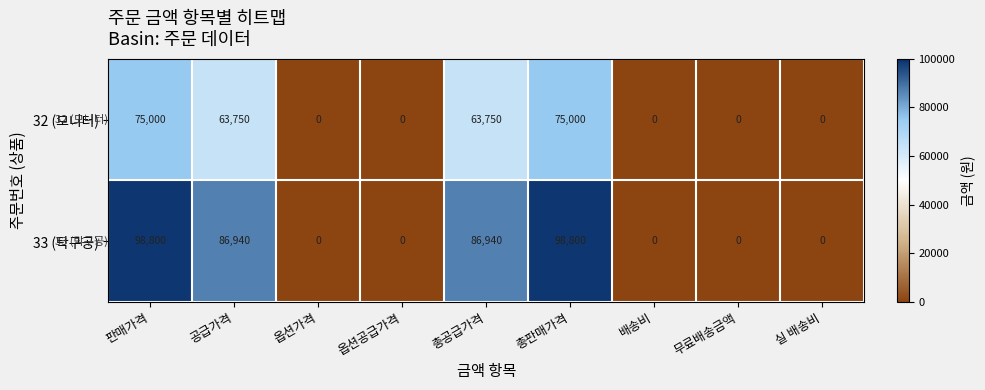

Which series has the largest total across all categories?

33 (탁구공)